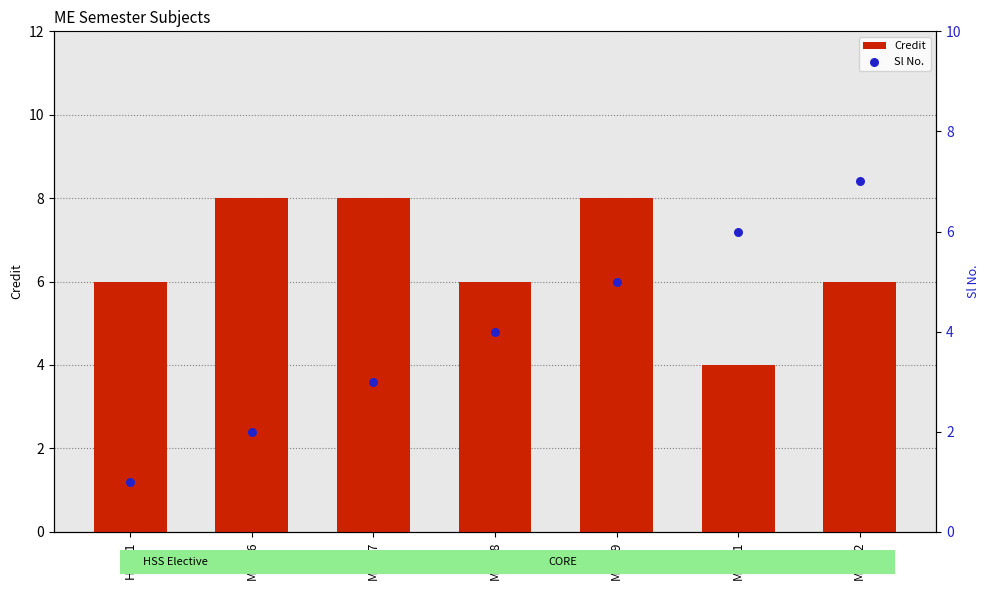

At which category is the sum across all series the highest?

ME309